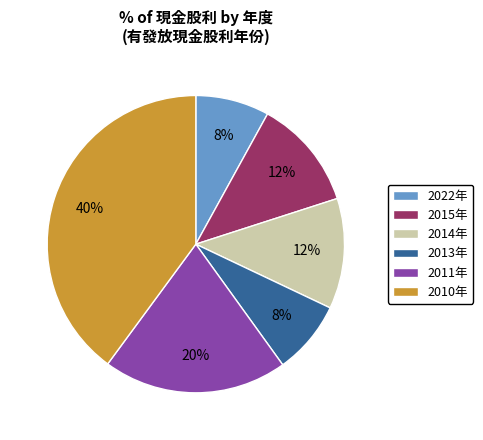

To the nearest percent, what portion does 2011年 represent?

20%